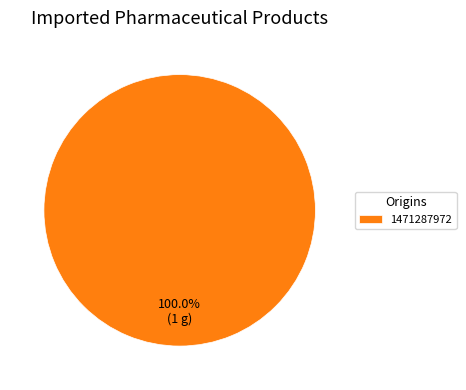

Rank the categories by value from lowest to highest.

1471287972